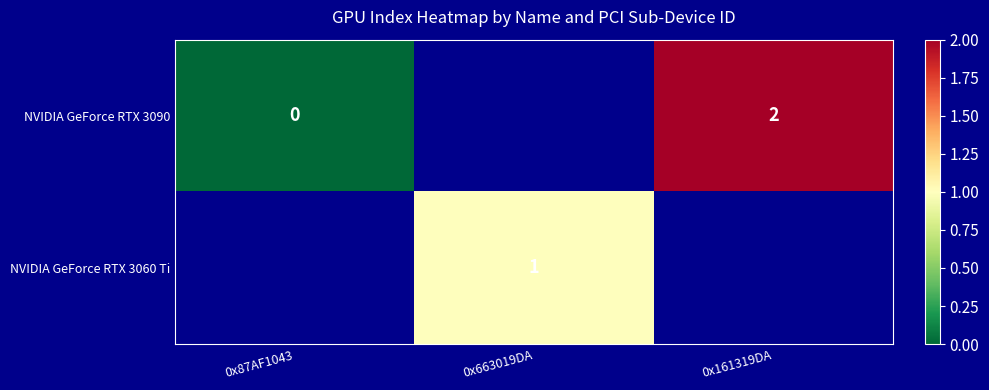

The value of NVIDIA GeForce RTX 3090 at 0x161319DA is 3. True or false?

False